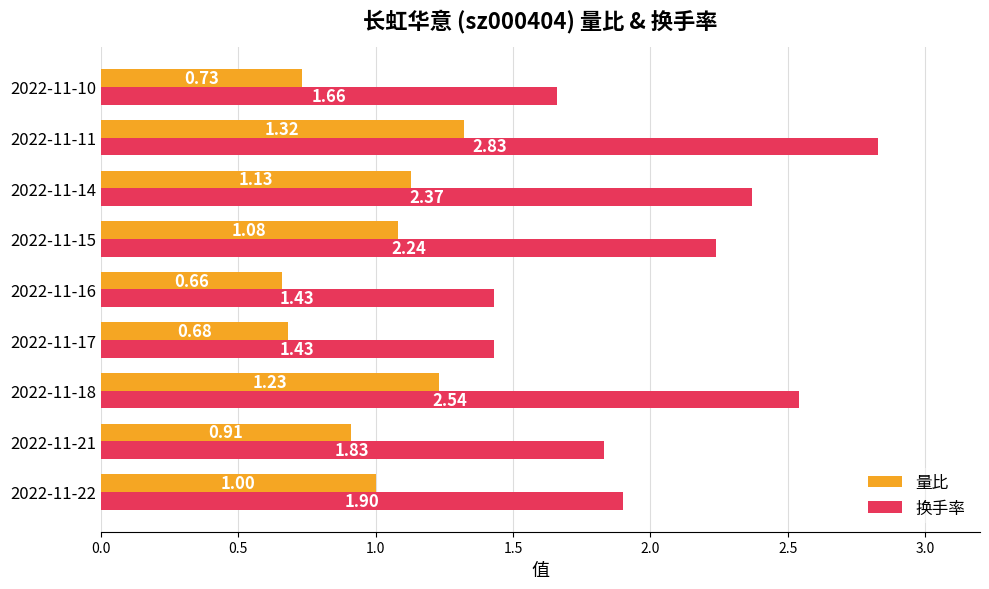

What are all the series names shown in the legend?

量比, 换手率